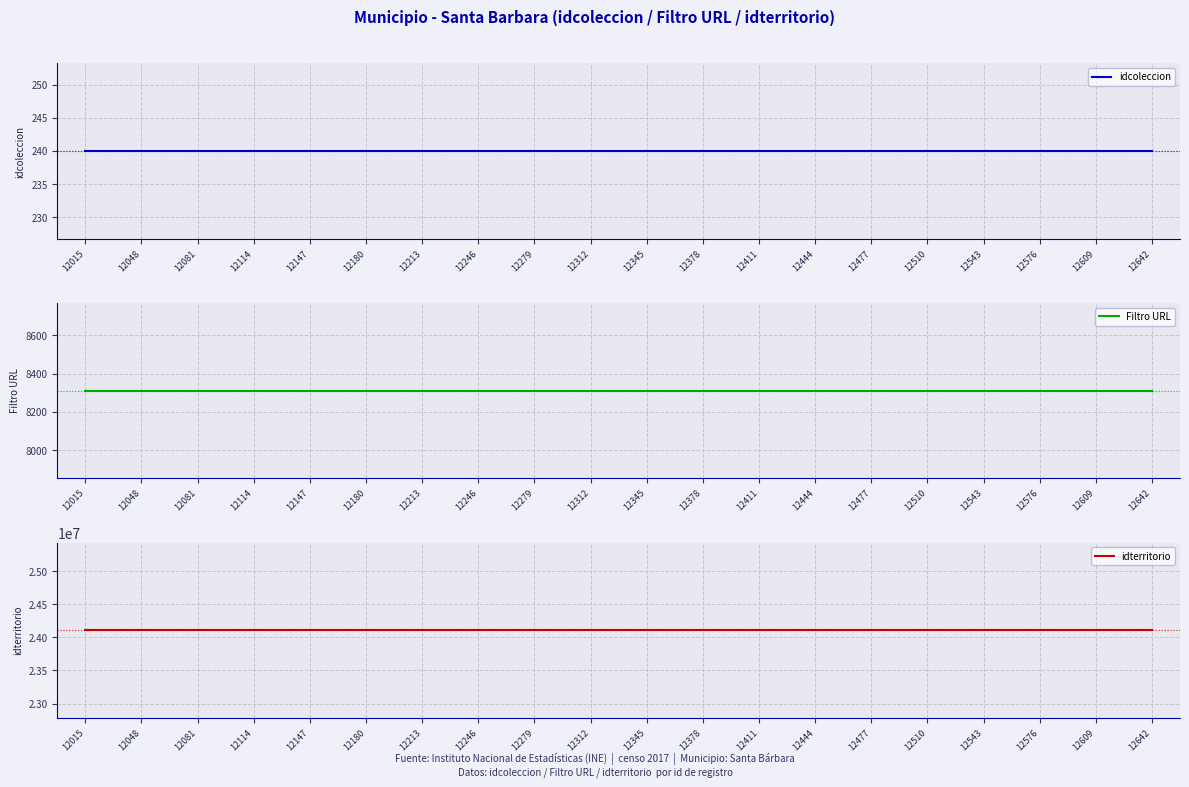

How many lines are shown in the chart?

3